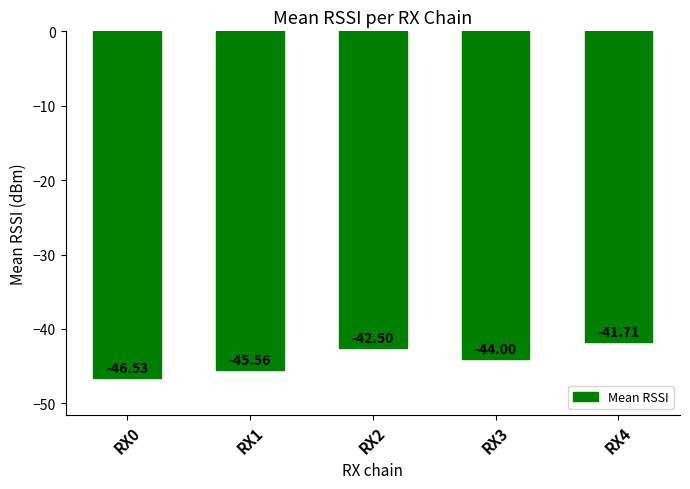

Rank the categories by value from highest to lowest.

RX4, RX2, RX3, RX1, RX0